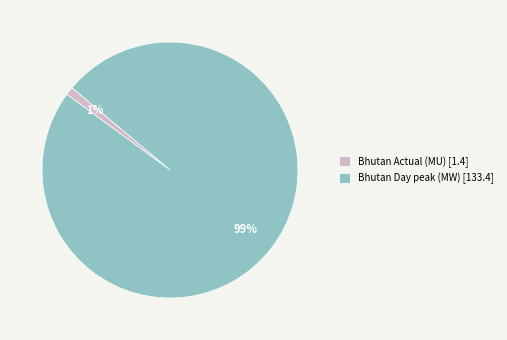

Rank the categories by value from lowest to highest.

Bhutan Actual (MU) [1.4], Bhutan Day peak (MW) [133.4]